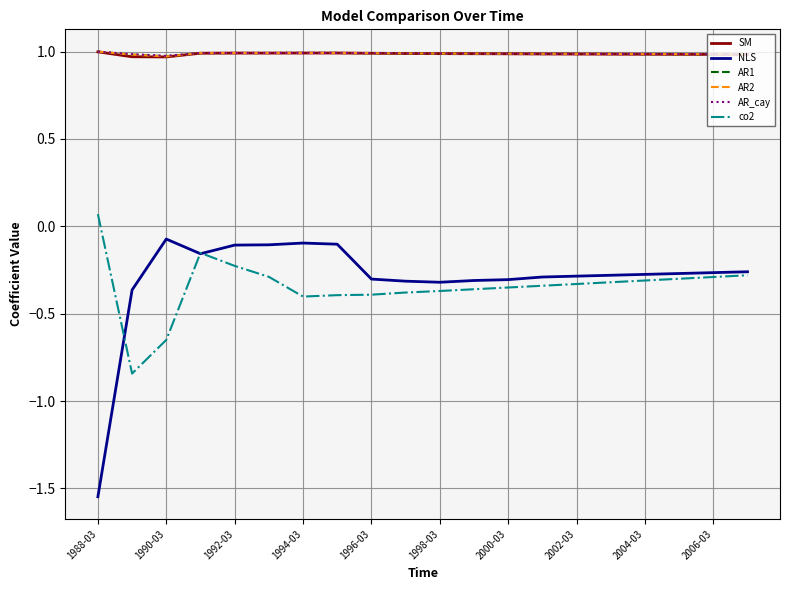

What are all the series names shown in the legend?

SM, NLS, AR1, AR2, AR_cay, co2